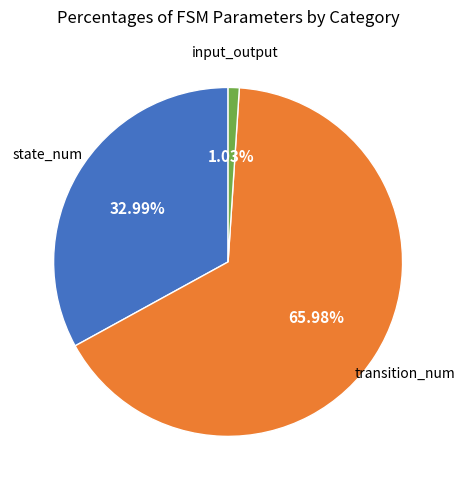

Is there a majority slice in this chart?

Yes